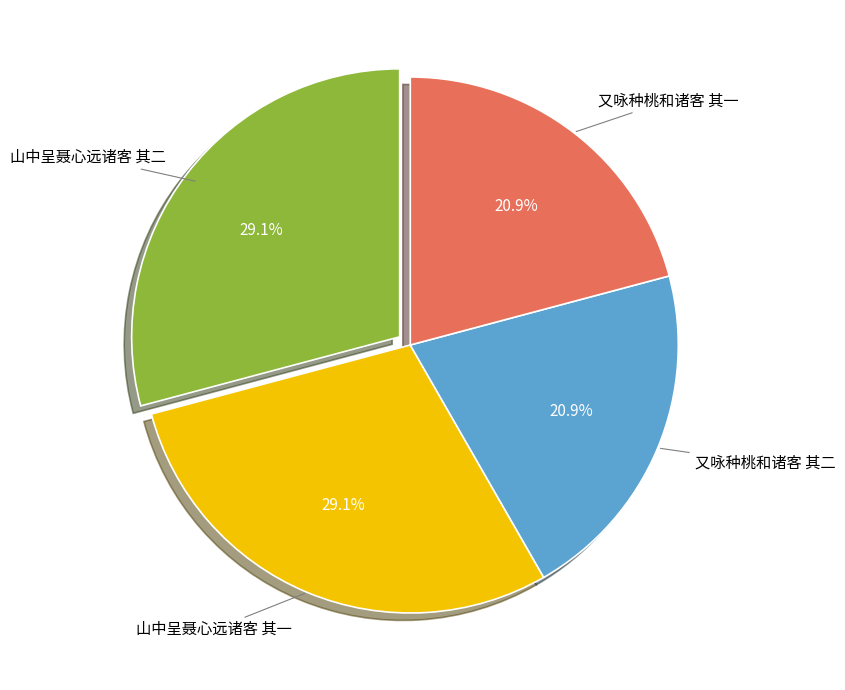

Is there a majority slice in this chart?

No